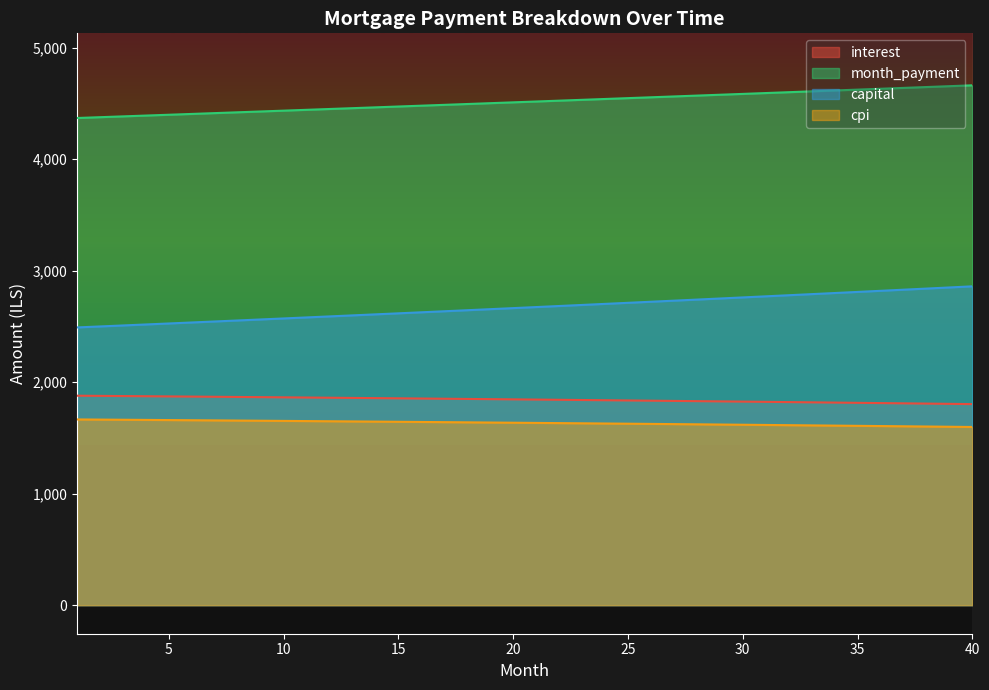

How many categories are shown in the chart?

40